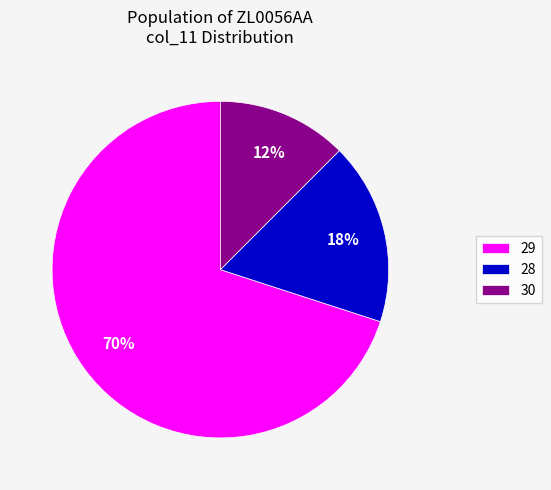

The 29 slice represents 1% of the pie. True or false?

False